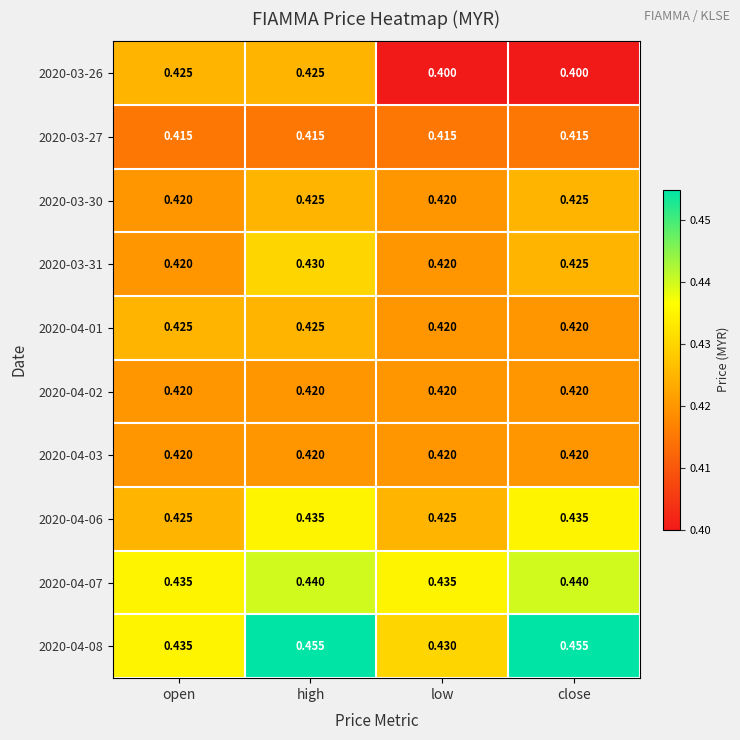

Is the value of 2020-03-27 at close greater than the value of 2020-04-01 at close?

No